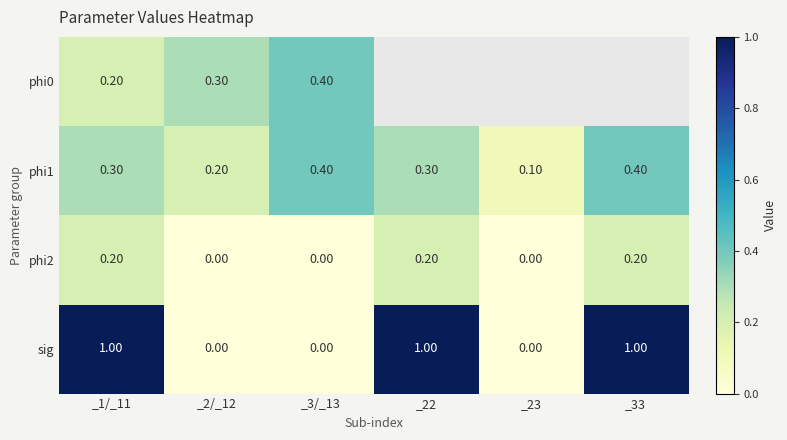

The sig series shows 0.6 at _3/_13. True or false?

False